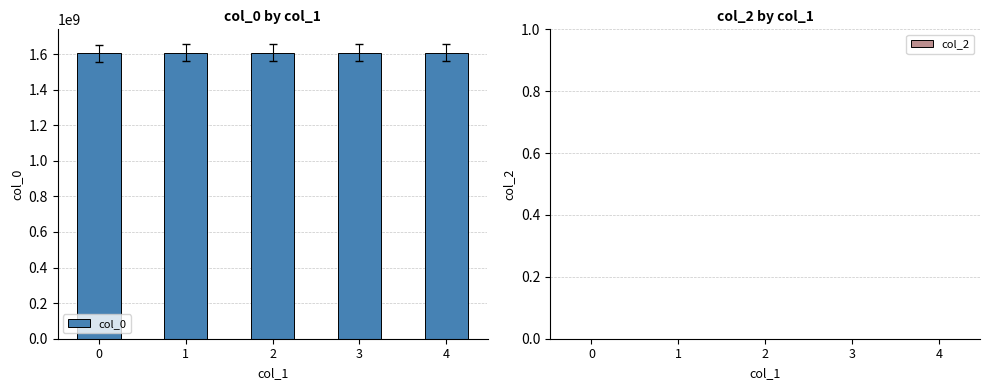

What is the greatest value displayed?

1608139339